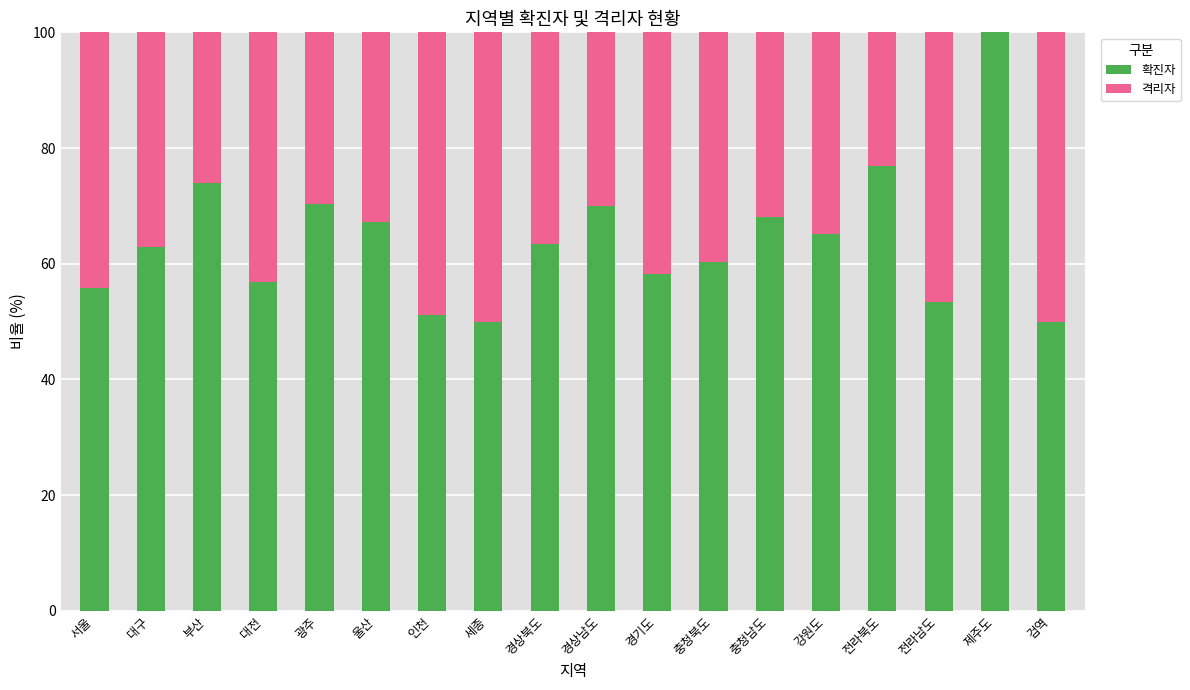

Is it true that 확진자 equals 68.2 at 충청남도?

True